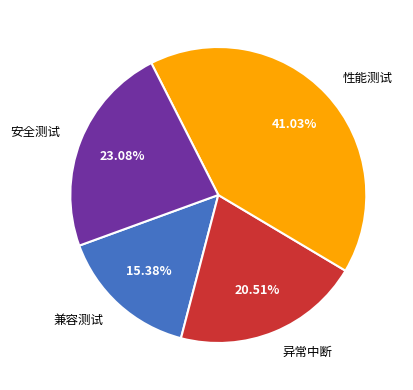

Rank the categories by value from highest to lowest.

性能测试, 安全测试, 异常中断, 兼容测试